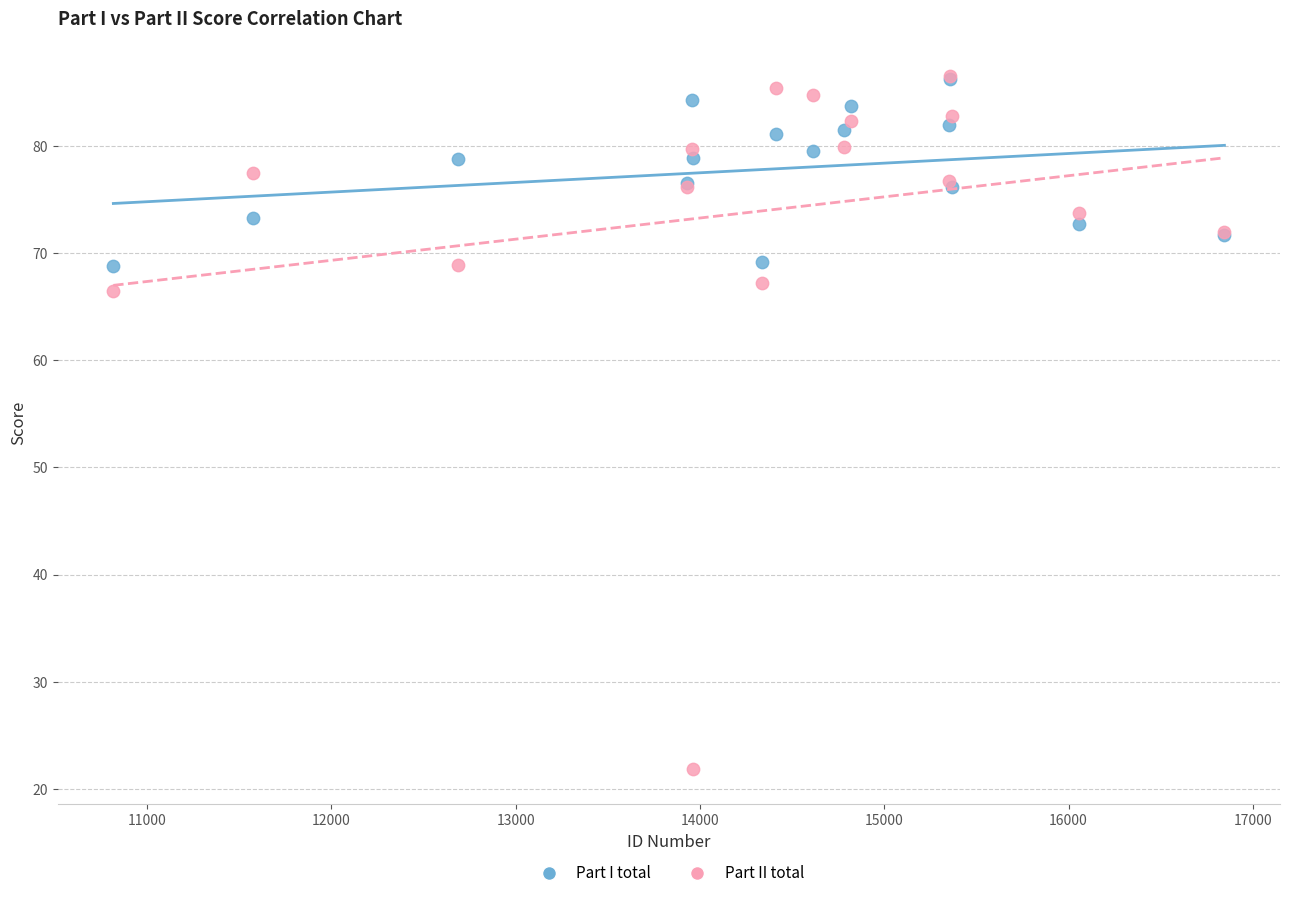

Across all series, what Y value is closest to 54?

66.5